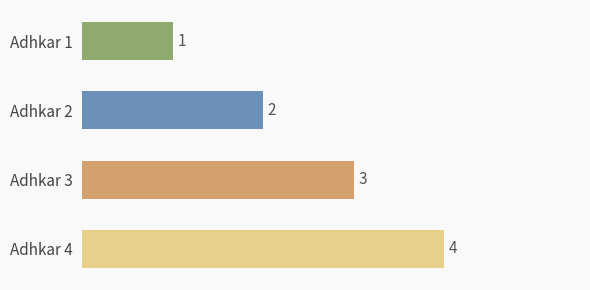

What is the sum of all values?

10